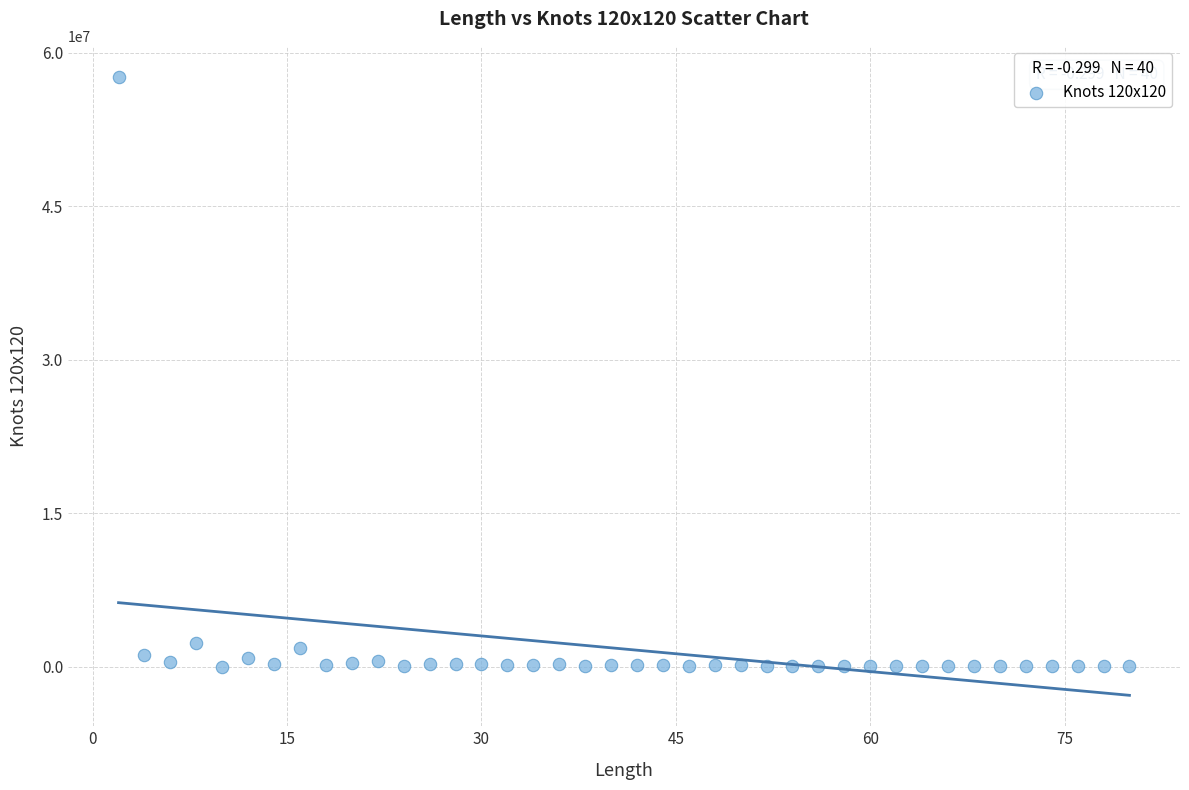

What is the range of Y values (max minus min)?

57616820